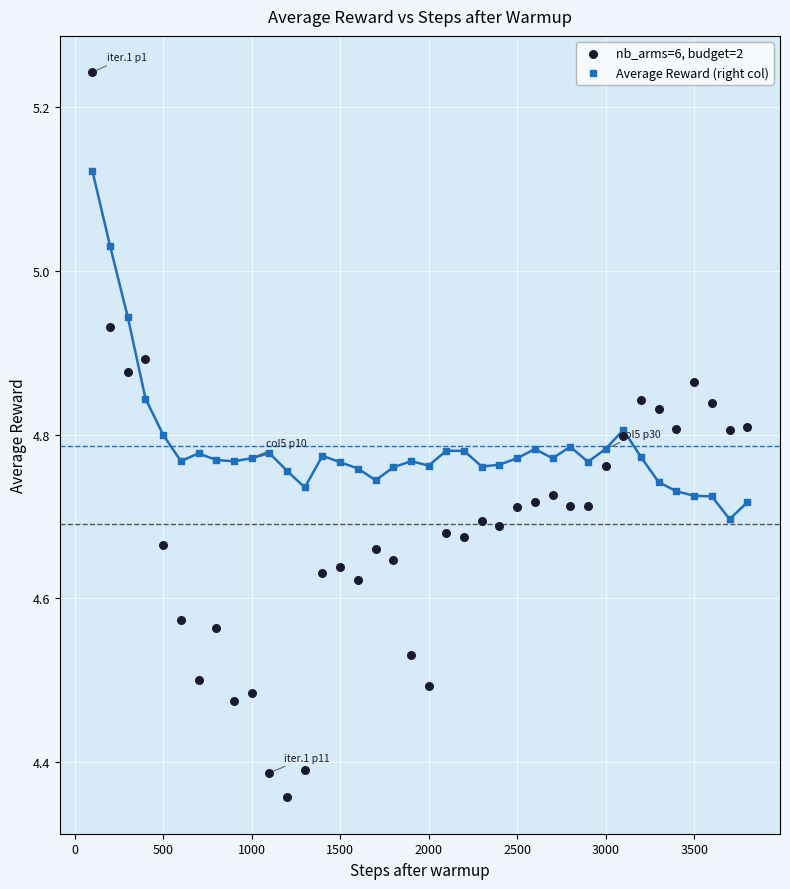

Which series has the widest spread of Y values?

nb_arms=6, budget=2